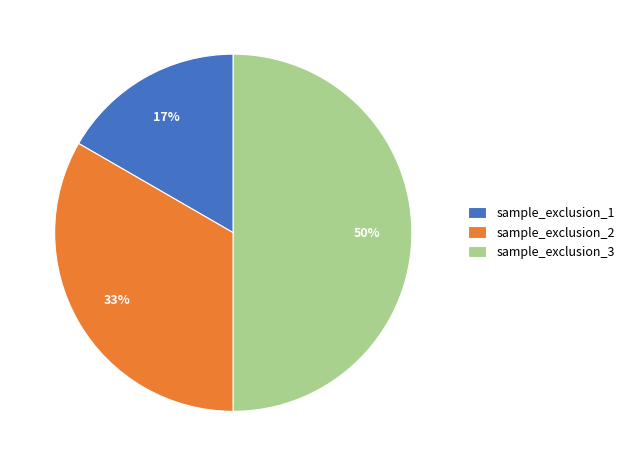

Rank the categories by value from lowest to highest.

sample_exclusion_1, sample_exclusion_2, sample_exclusion_3